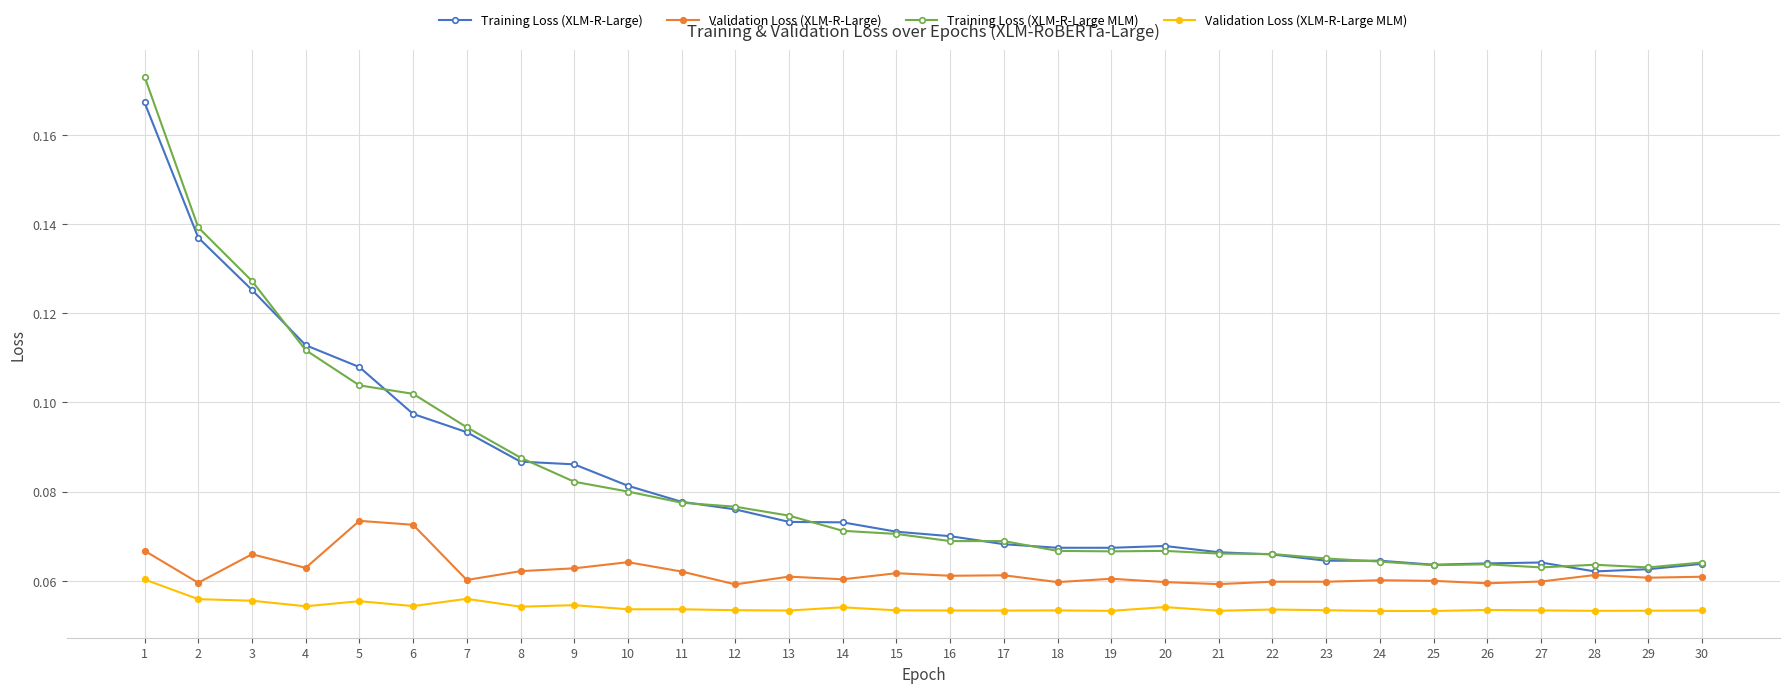

True or false: Training Loss (XLM-R-Large MLM) and Validation Loss (XLM-R-Large) cross at least once.

False